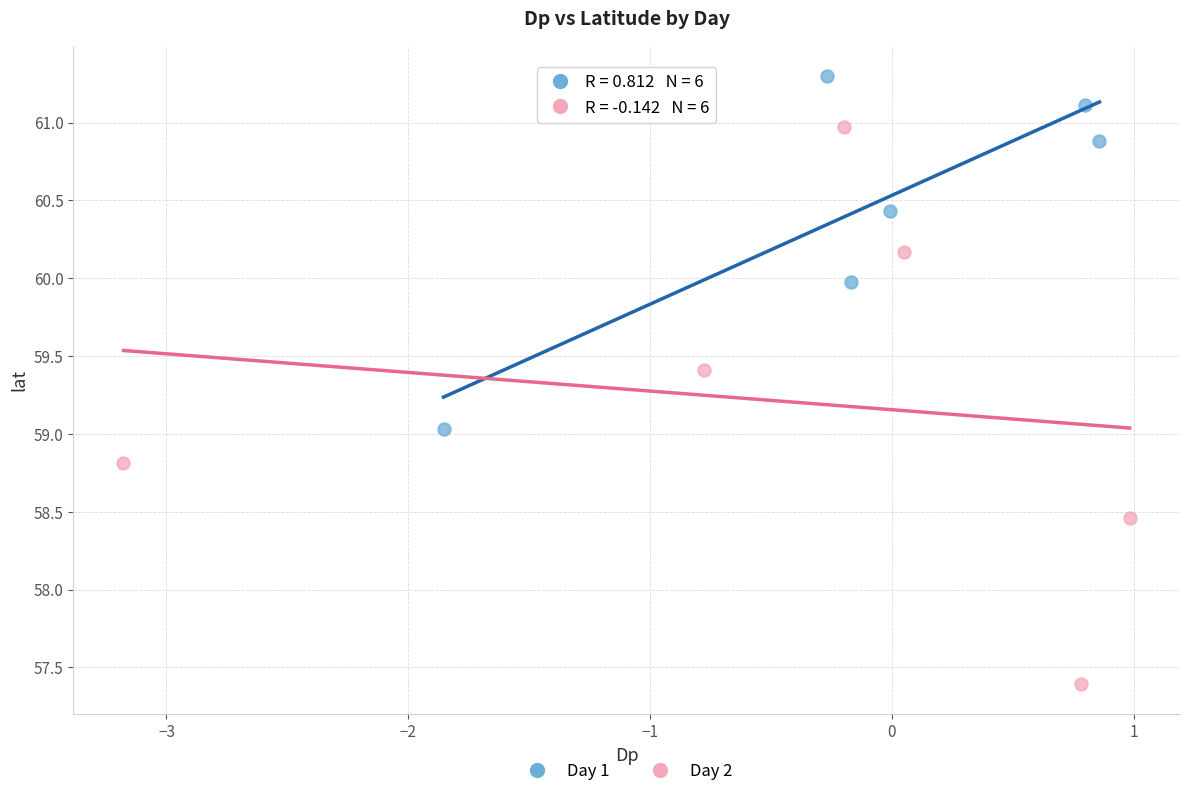

What are all the series names shown in the legend?

Day 1, Day 2